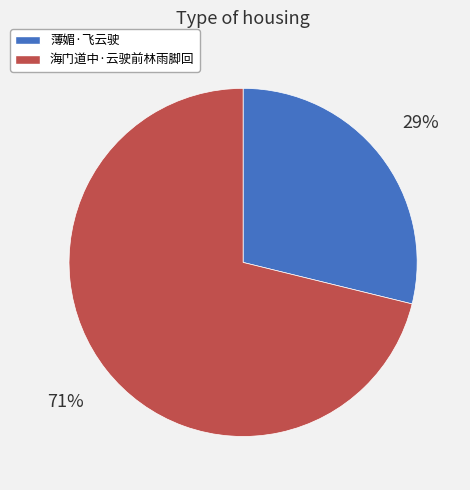

Combined, do 海门道中·云驶前林雨脚回 and 薄媚·飞云驶 account for over 50%?

Yes